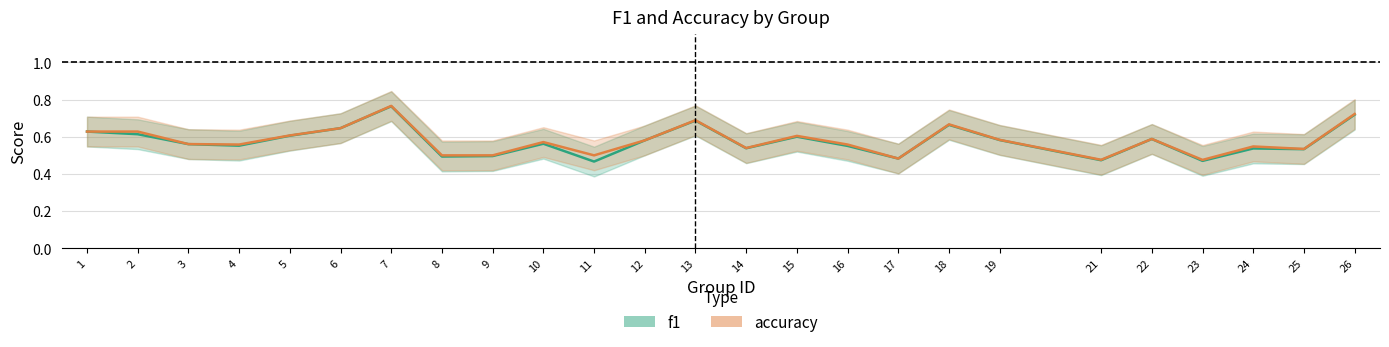

What are all the series names shown in the legend?

f1, accuracy